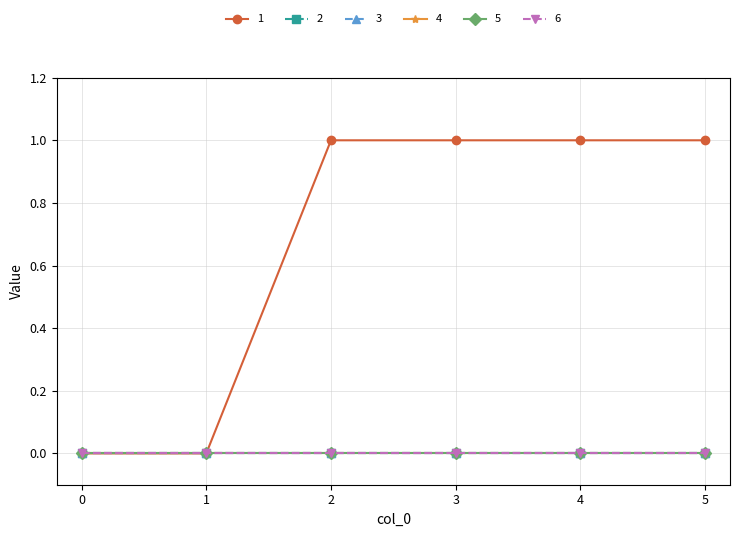

Which series has the widest spread of values?

1